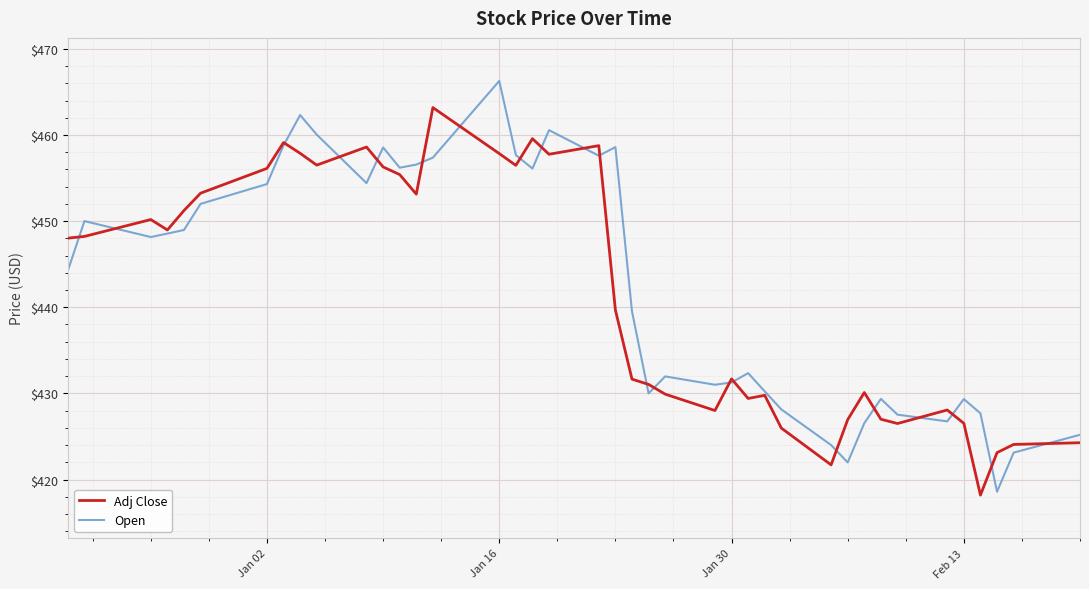

What is the smallest value displayed?

418.2